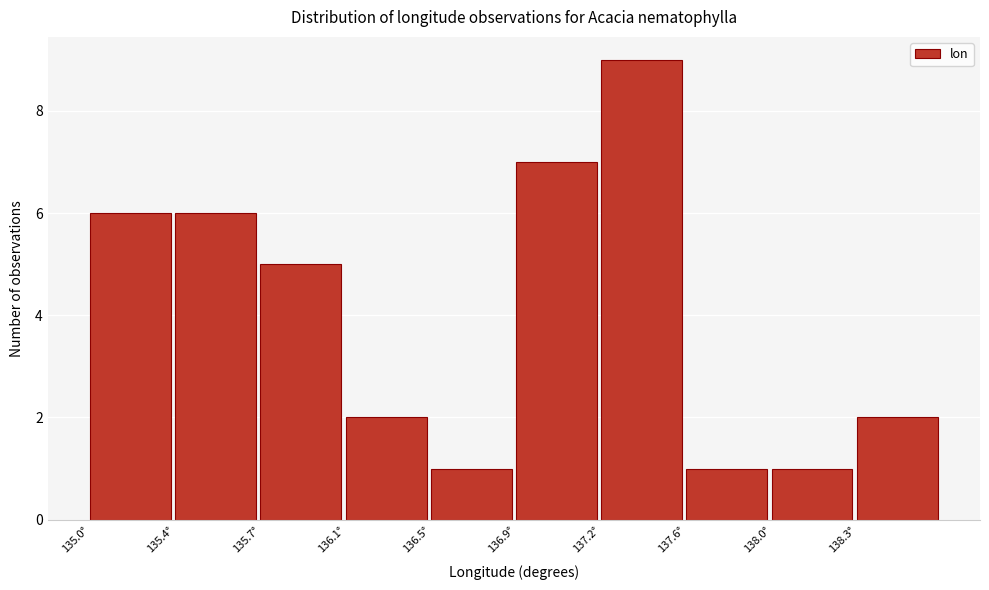

Reading left to right, what are all the values shown in this chart?

6	6	5	2	1	7	9	1	1	2